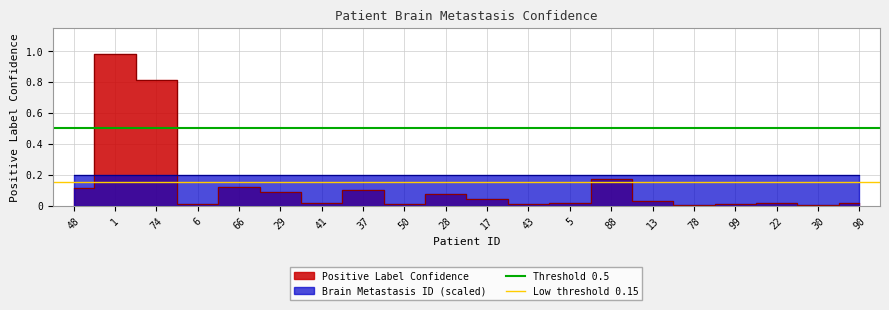

At which label is Threshold 0.5 closest to 0?

48